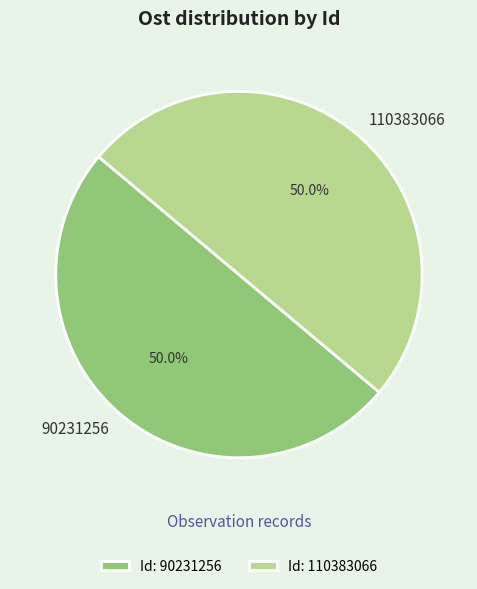

True or false: 110383066 accounts for 56% of the total.

False